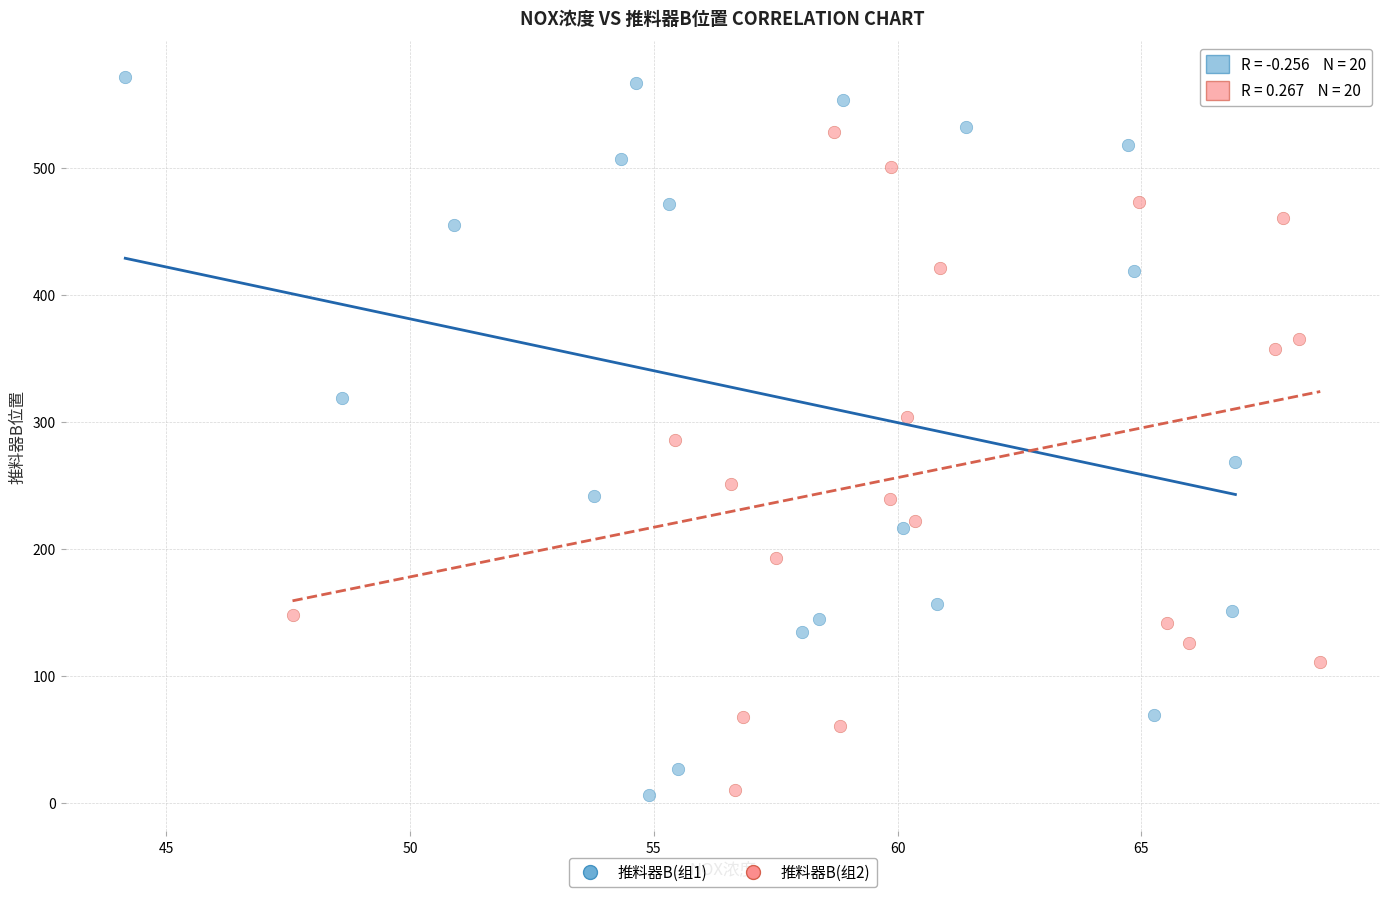

What are all the series names shown in the legend?

推料器B(组1), 推料器B(组2)